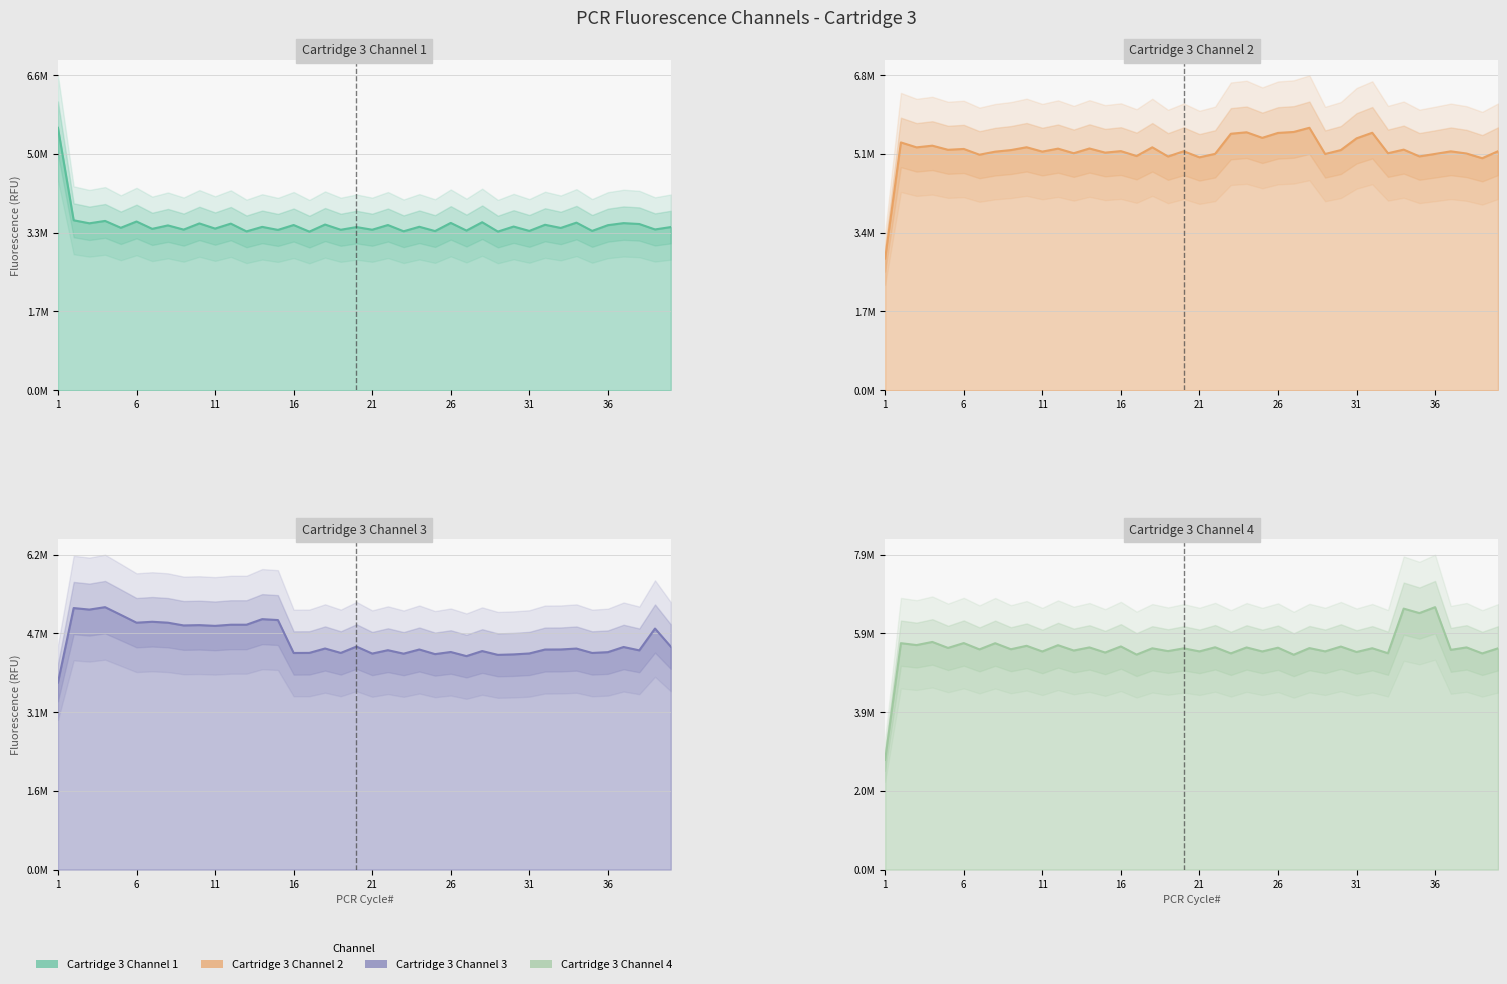

Rank the categories by Cartridge 3 Channel 2 value from highest to lowest.

28, 27, 24, 32, 26, 23, 25, 31, 2, 4, 10, 18, 3, 14, 12, 6, 34, 5, 30, 9, 16, 20, 40, 37, 11, 8, 15, 13, 33, 38, 22, 36, 29, 7, 17, 35, 19, 21, 39, 1